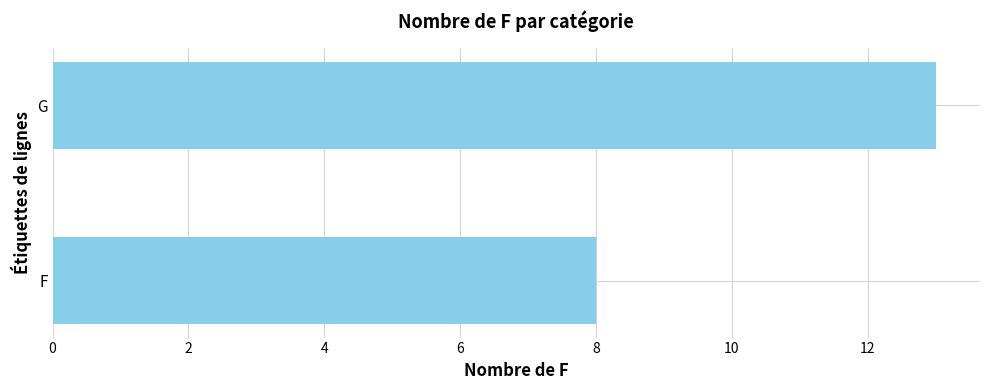

What is the sum of the values at F and G?

21